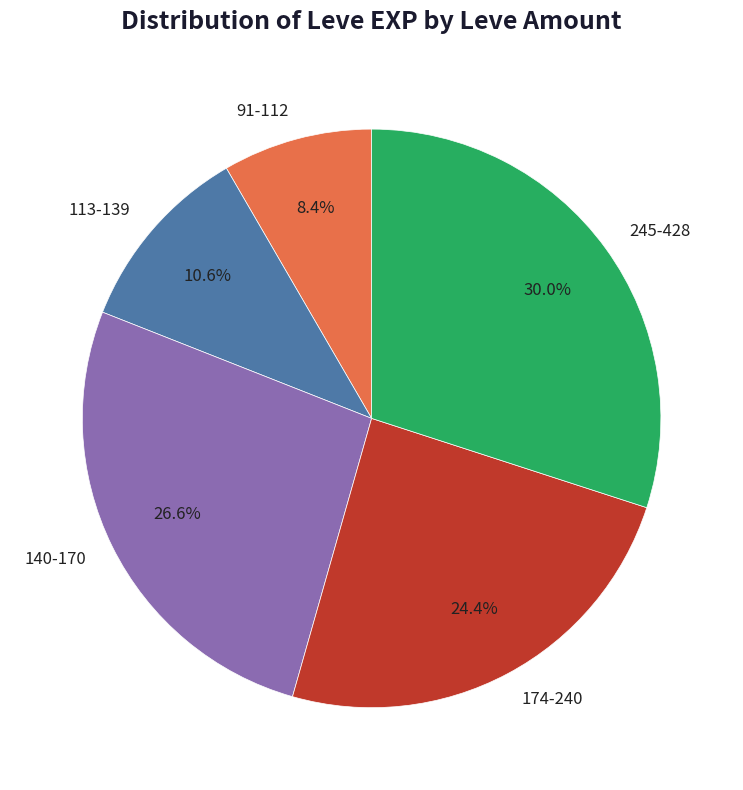

Which category has the smallest portion of the pie?

91-112